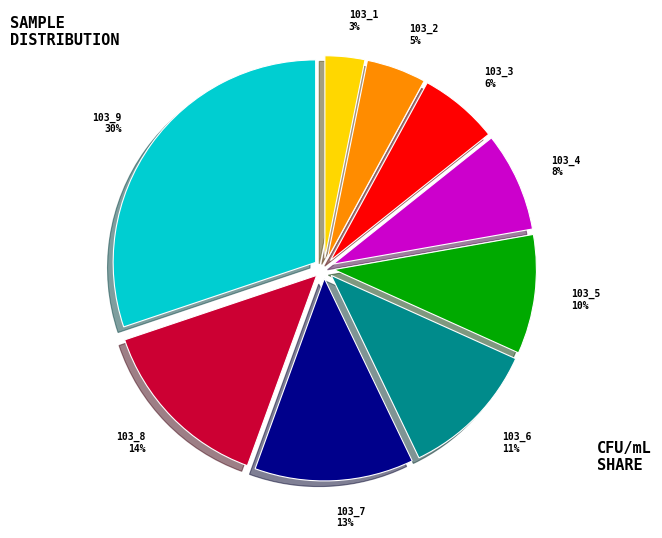

Count the number of slices in the pie.

9